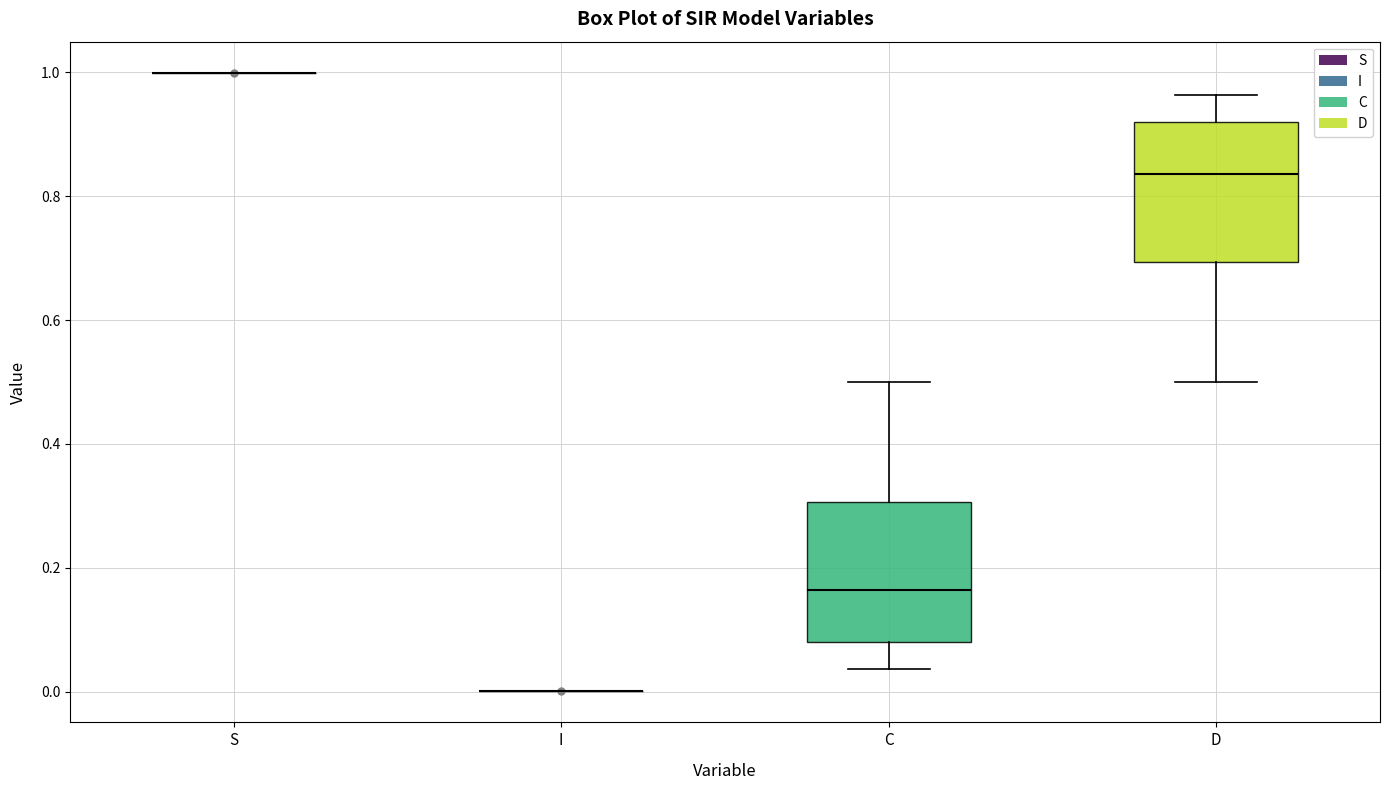

Reading left to right, read every box against the y-axis: the position of its median line, the range the box covers, and the ends of its whiskers. The values are not printed on the chart, so give them approximately, as read against the axis.

S: box collapsed to a line at 1.00, whiskers 1.00 to 1.00
I: box collapsed to a line at 0.00, whiskers 0.00 to 0.00
C: median 0.16, box 0.08 to 0.30, whiskers 0.04 to 0.50
D: median 0.84, box 0.70 to 0.92, whiskers 0.50 to 0.96